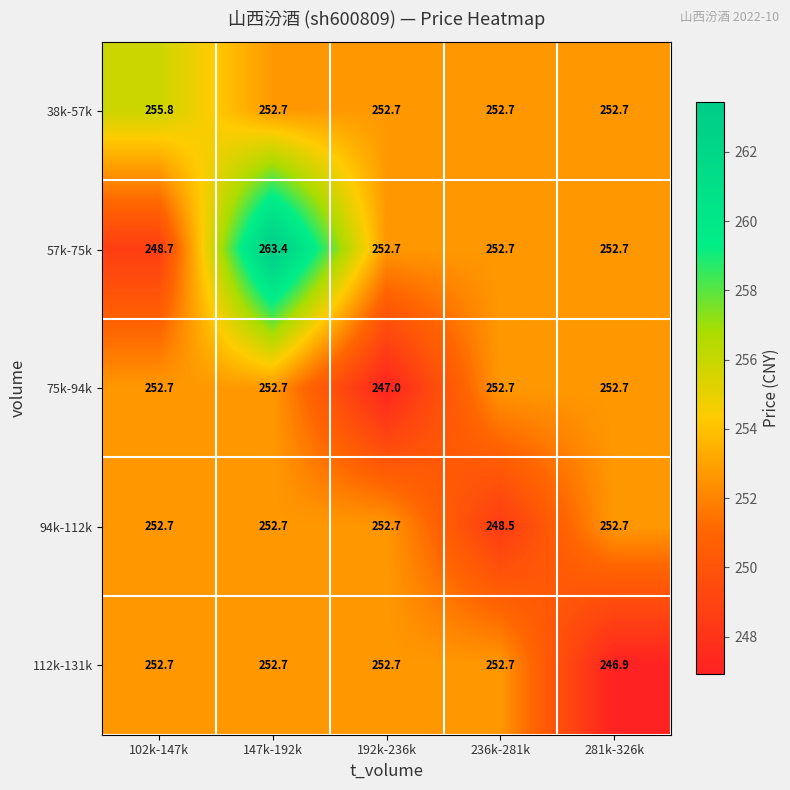

What is the difference between the 57k-75k values at 281k-326k and 147k-192k?

10.7